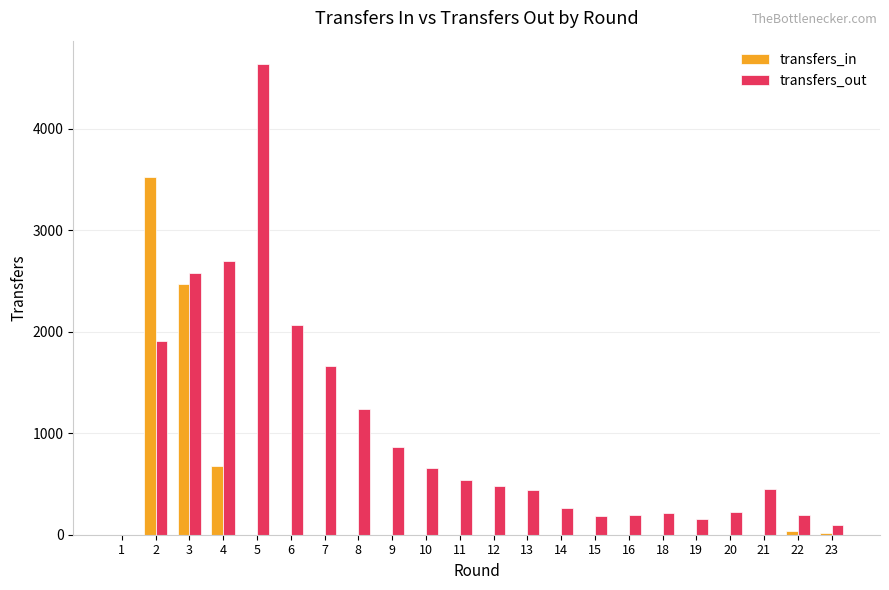

What is the maximum value for transfers_out?

4634